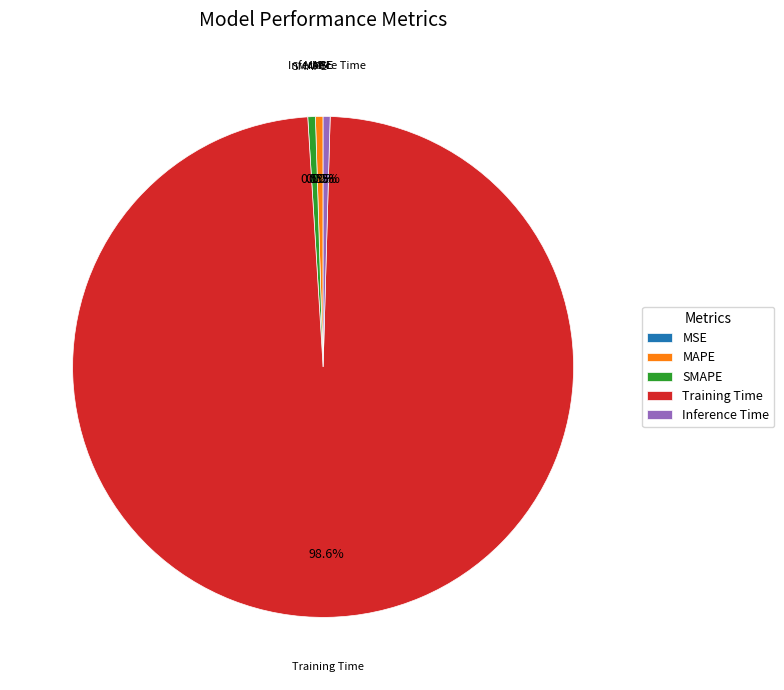

To the nearest percent, what is the difference between the largest and smallest slice percentages?

99%